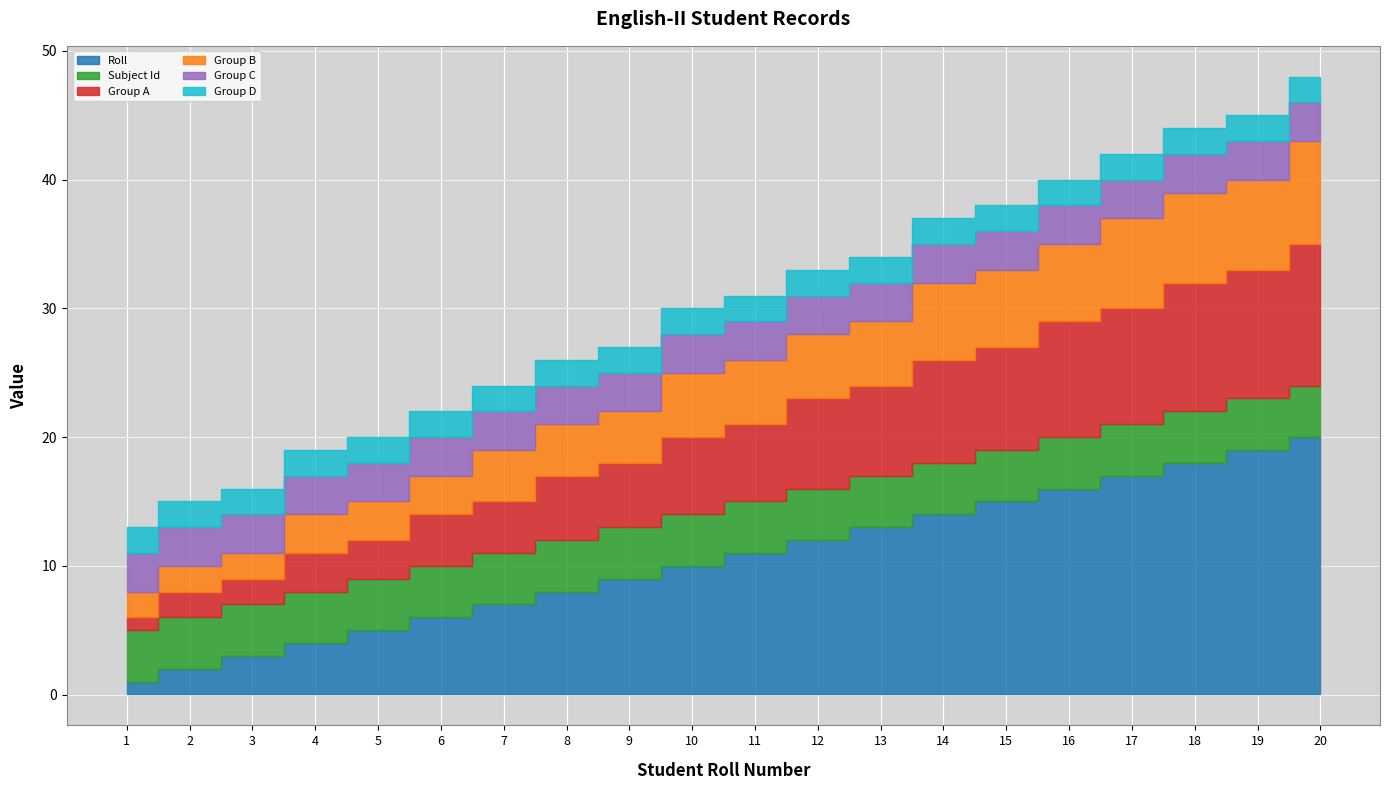

Count the number of categories in the chart.

20